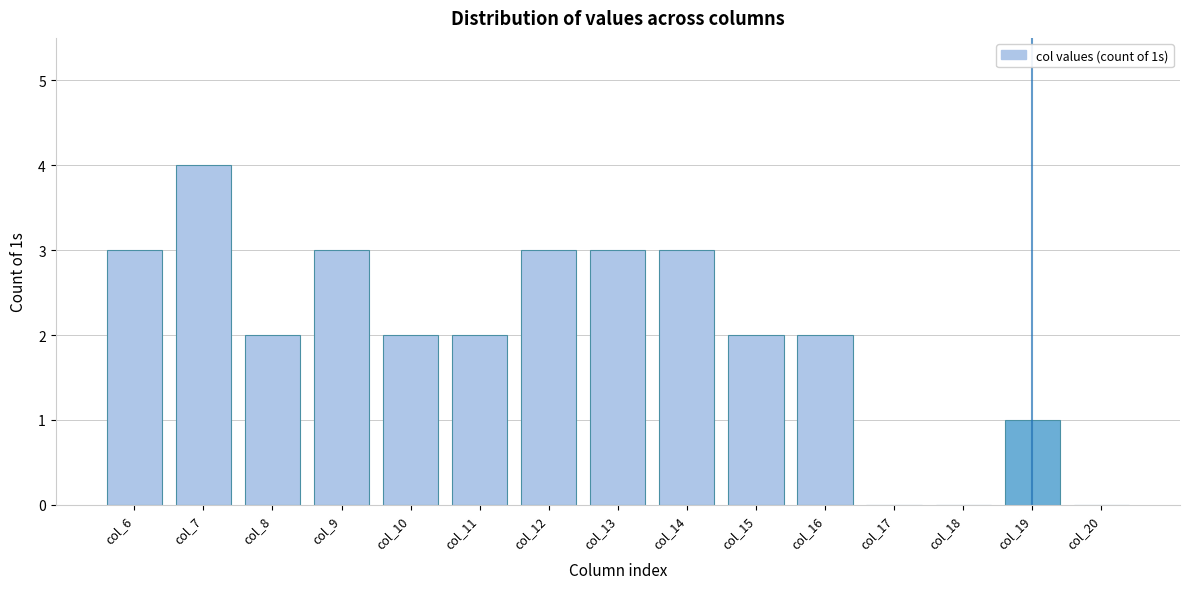

Reading left to right, extract all data points from this chart.

col_6=3	col_7=4	col_8=2	col_9=3	col_10=2	col_11=2	col_12=3	col_13=3	col_14=3	col_15=2	col_16=2	col_17=0	col_18=0	col_19=1	col_20=0